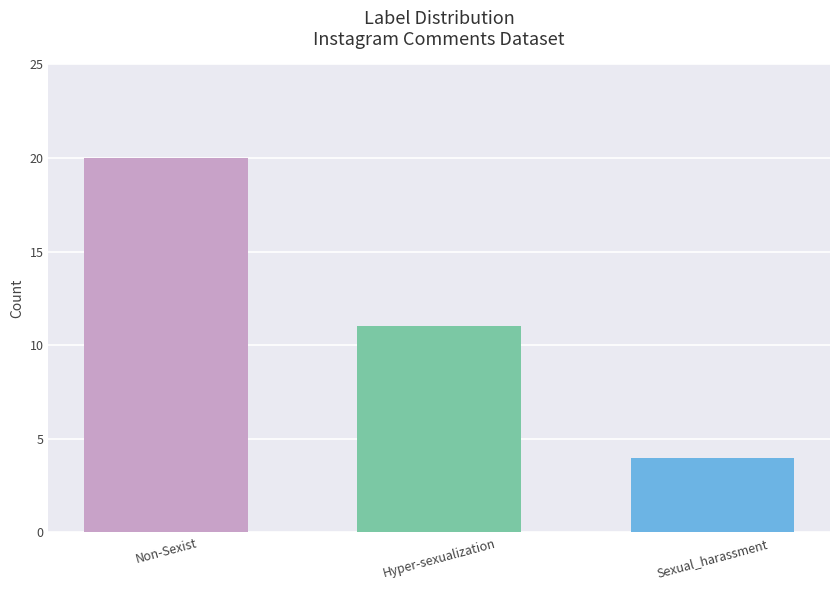

List the labels in order of value, smallest first.

Sexual_harassment, Hyper-sexualization, Non-Sexist